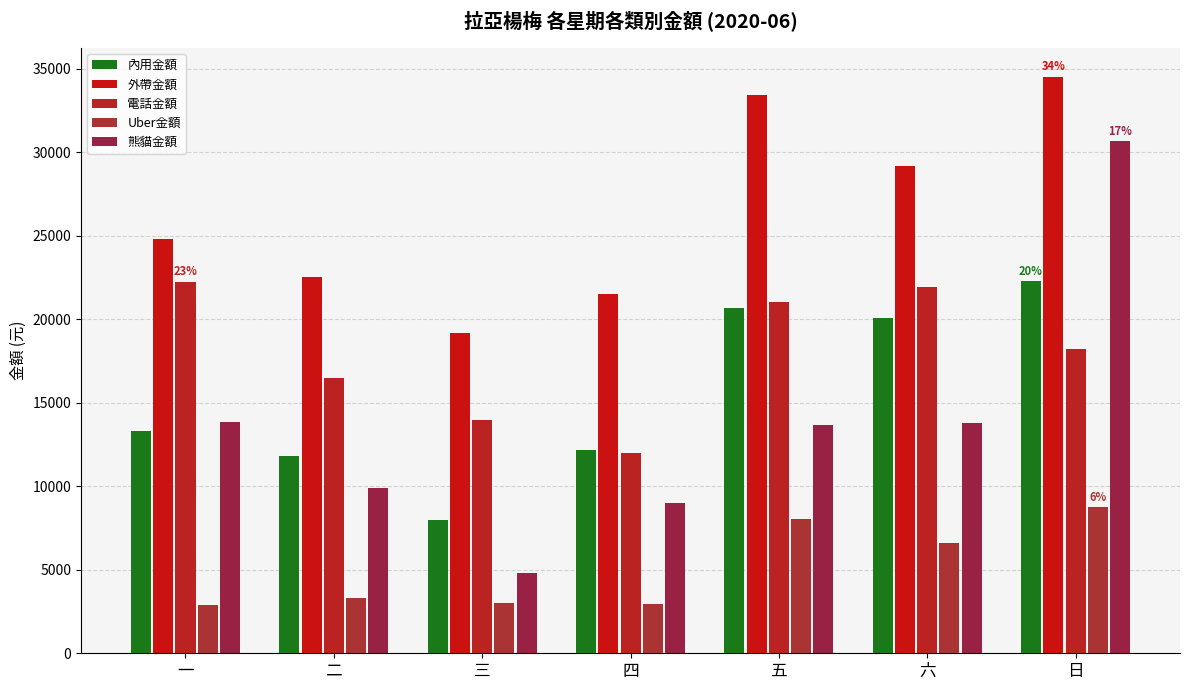

Are the bars grouped side by side (vs. stacked)?

Yes